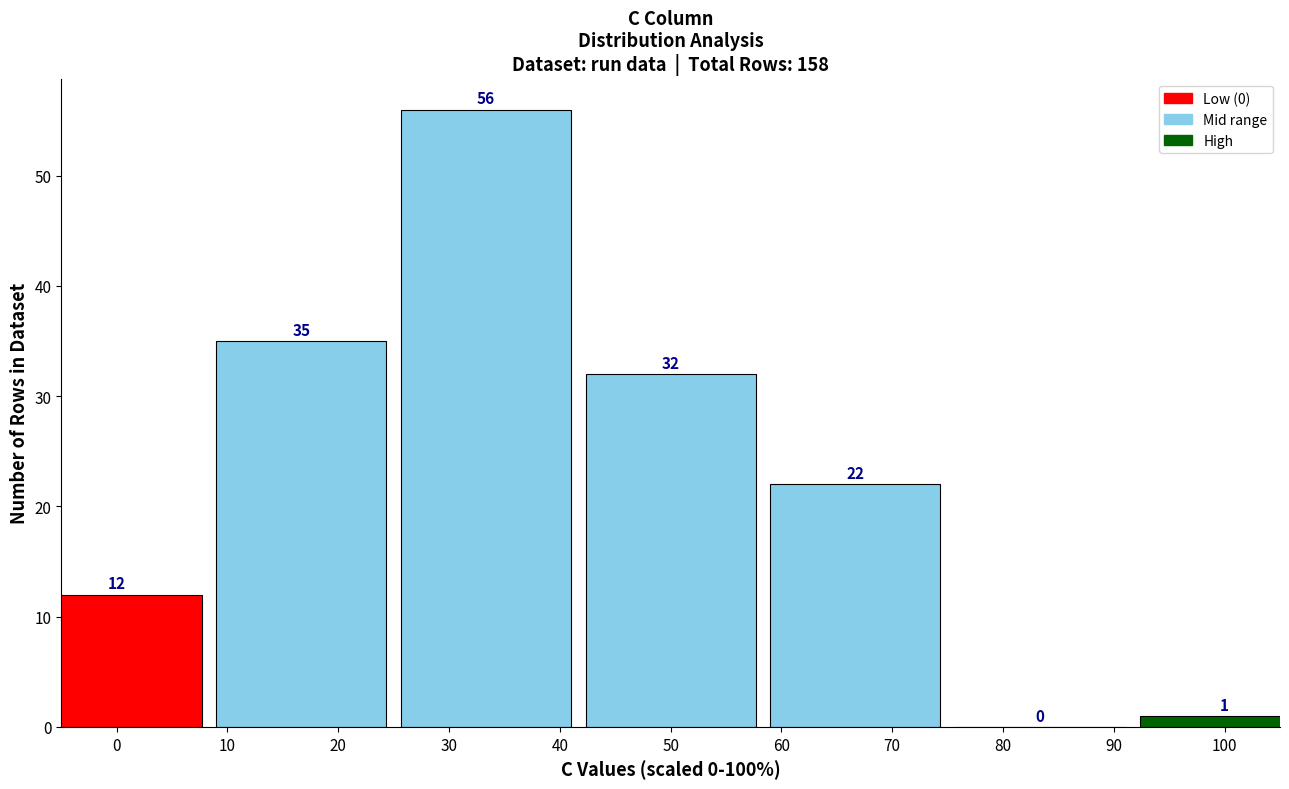

Reading left to right, what are all the values shown in this chart?

0=12	20=35	30=56	50=32	70=22	80=0	100=1